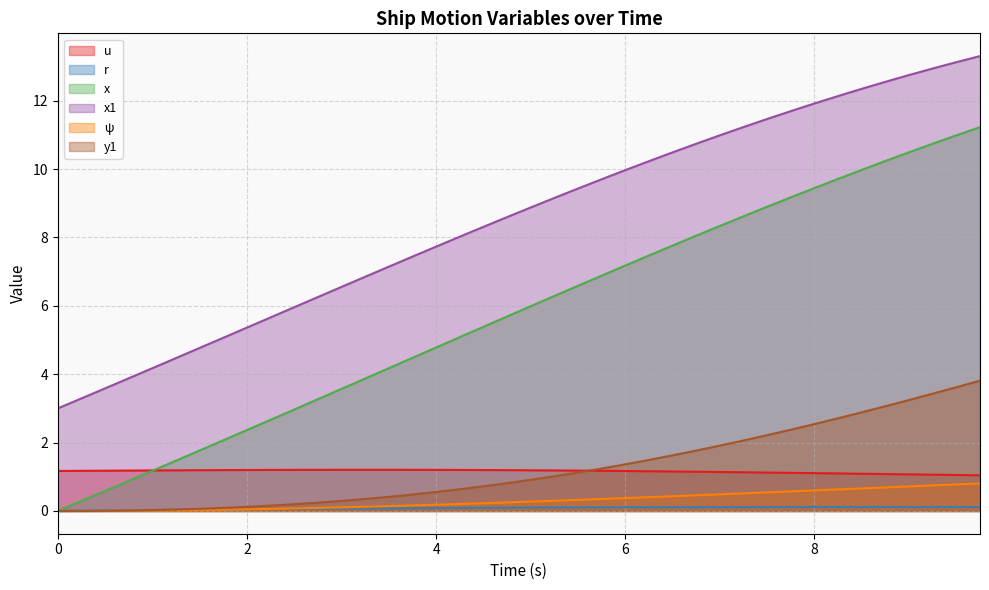

Reading left to right, extract all data points from this chart.

u: 1.2	1.2	1.2	1.2	1.2	1.2	1.2	1.2	1.2	1.2	1.2	1.2	1.2	1.2	1.2	1.2	1.2	1.2	1.2	1.2	1.2	1.2	1.2	1.2	1.2	1.2	1.2	1.1	1.1	1.1	1.1	1.1	1.1	1.1	1.1	1.1	1.1	1.1	1.1	1.0
r: 0.0	0.0	0.0	0.0	0.0	0.0	0.0	0.0	0.1	0.1	0.1	0.1	0.1	0.1	0.1	0.1	0.1	0.1	0.1	0.1	0.1	0.1	0.1	0.1	0.1	0.1	0.1	0.1	0.1	0.1	0.1	0.1	0.1	0.1	0.1	0.1	0.1	0.1	0.1	0.1
x: 0.0	0.3	0.6	0.9	1.2	1.5	1.8	2.1	2.4	2.7	3.0	3.3	3.6	3.9	4.2	4.5	4.8	5.1	5.4	5.7	6.0	6.3	6.6	6.9	7.2	7.5	7.8	8.1	8.3	8.6	8.9	9.2	9.4	9.7	10.0	10.2	10.5	10.7	11.0	11.2
x1: 3.0	3.3	3.6	3.9	4.2	4.5	4.8	5.1	5.4	5.7	6.0	6.3	6.6	6.9	7.1	7.4	7.7	8.0	8.3	8.6	8.9	9.2	9.4	9.7	10.0	10.2	10.5	10.7	11.0	11.2	11.5	11.7	11.9	12.1	12.3	12.6	12.7	12.9	13.1	13.3
ψ: 0.0	0.0	0.0	0.0	0.0	0.0	0.0	0.0	0.0	0.1	0.1	0.1	0.1	0.1	0.1	0.2	0.2	0.2	0.2	0.2	0.3	0.3	0.3	0.4	0.4	0.4	0.4	0.5	0.5	0.5	0.5	0.6	0.6	0.6	0.7	0.7	0.7	0.7	0.8	0.8
y1: 0.0	0.0	0.0	0.0	0.0	0.0	0.1	0.1	0.1	0.2	0.2	0.2	0.3	0.4	0.4	0.5	0.6	0.6	0.7	0.8	0.9	1.0	1.1	1.2	1.4	1.5	1.6	1.8	1.9	2.1	2.2	2.4	2.5	2.7	2.9	3.1	3.2	3.4	3.6	3.8